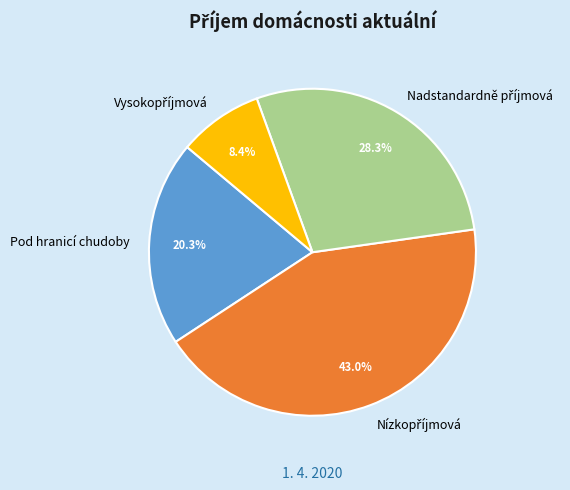

Does any single category account for the majority?

No